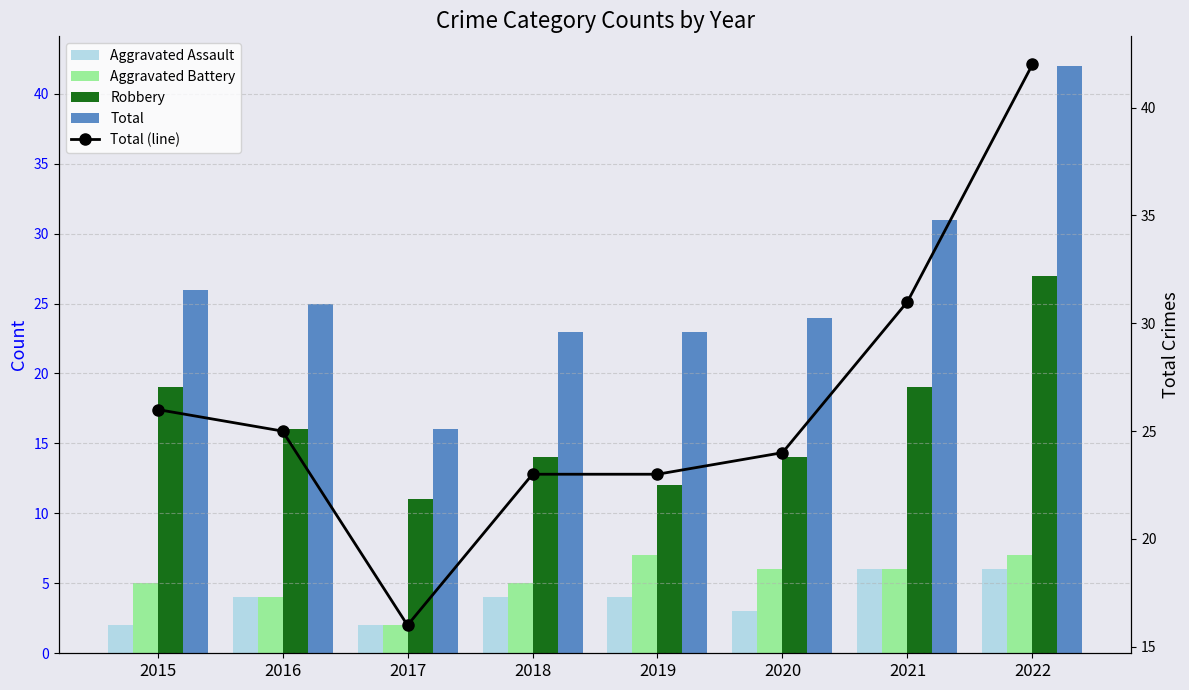

Does the chart contain any negative values?

No